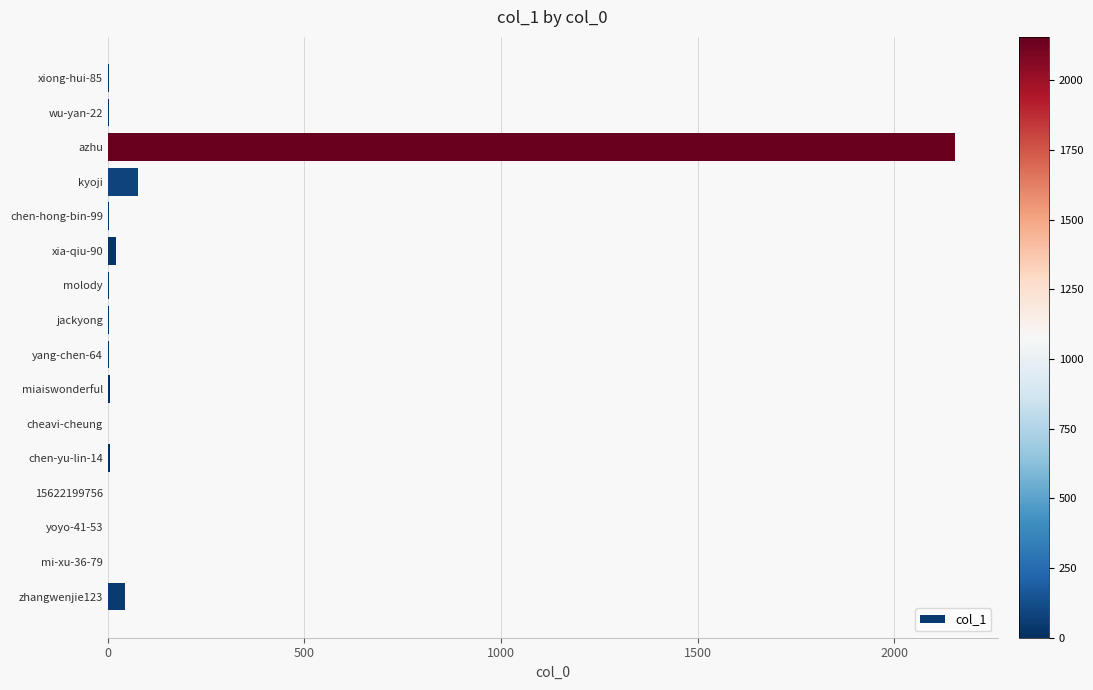

Which category has the highest value across all series?

azhu